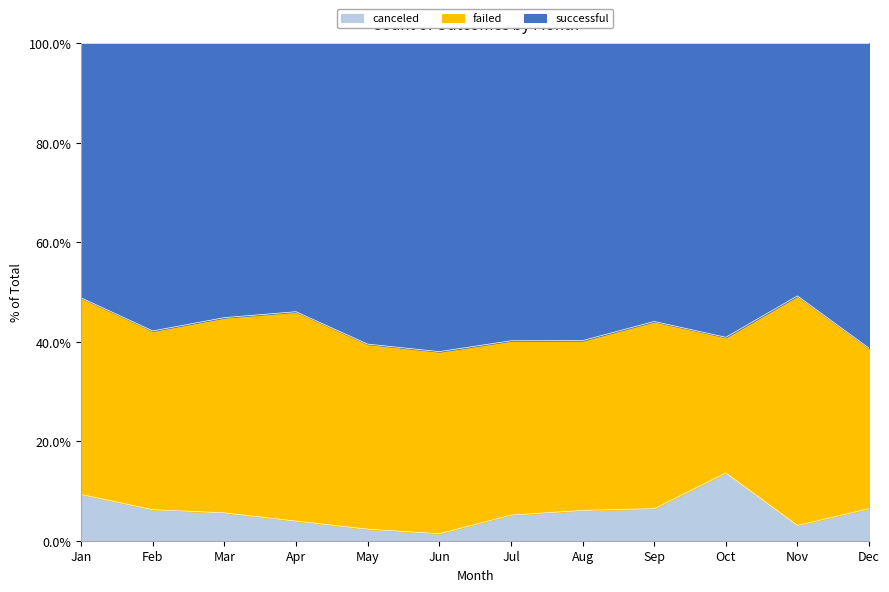

Is it true that canceled equals 7 at Aug?

False